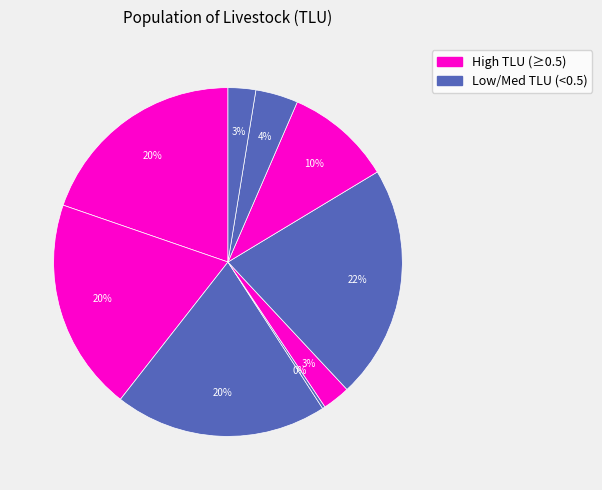

Rank the categories by value from highest to lowest.

pop_lvst_horses, pop_lvst_buffalo, pop_lvst_cattle_dairy, pop_lvst_cattle_nondairy, pop_lvst_mules, pop_lvst_pigs, pop_lvst_goats, pop_lvst_sheep, pop_lvst_chickens